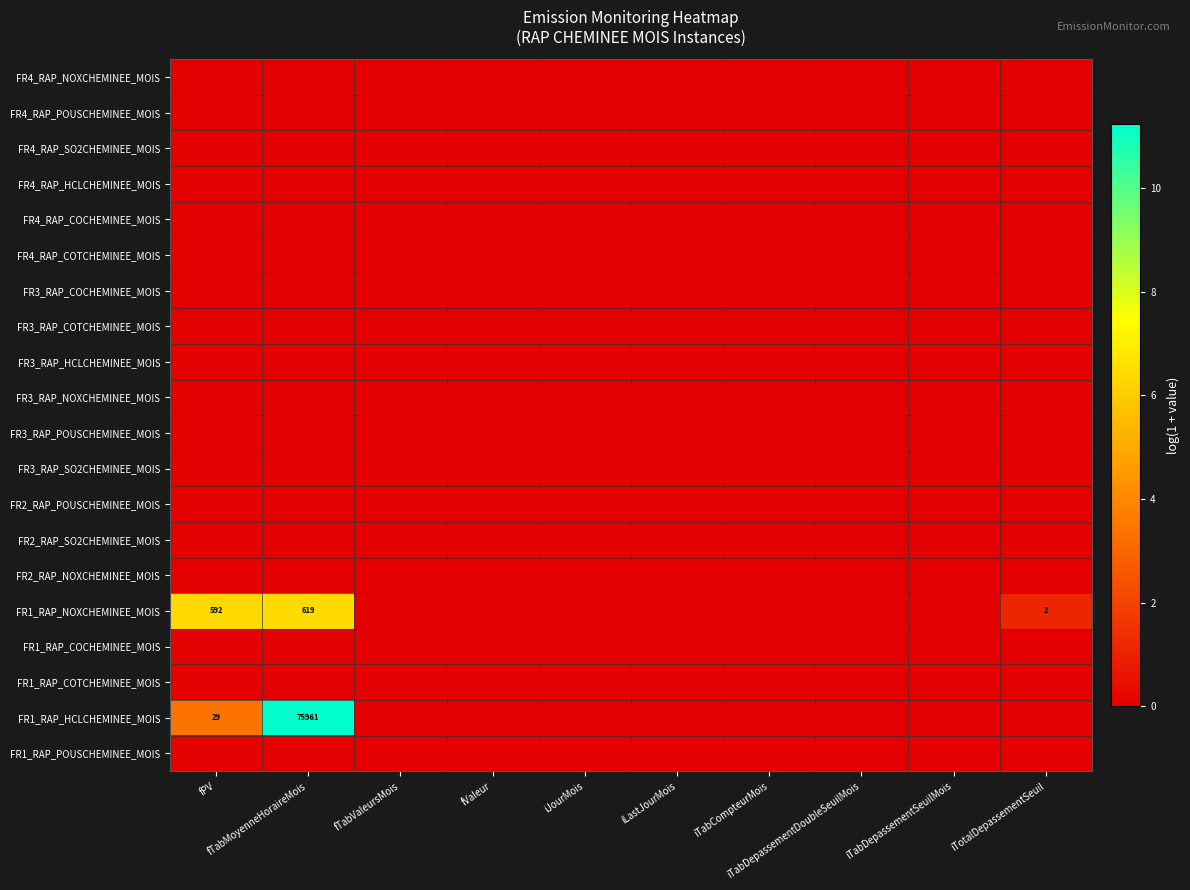

Between fTabMoyenneHoraireMois and iJourMois, which is larger?

fTabMoyenneHoraireMois